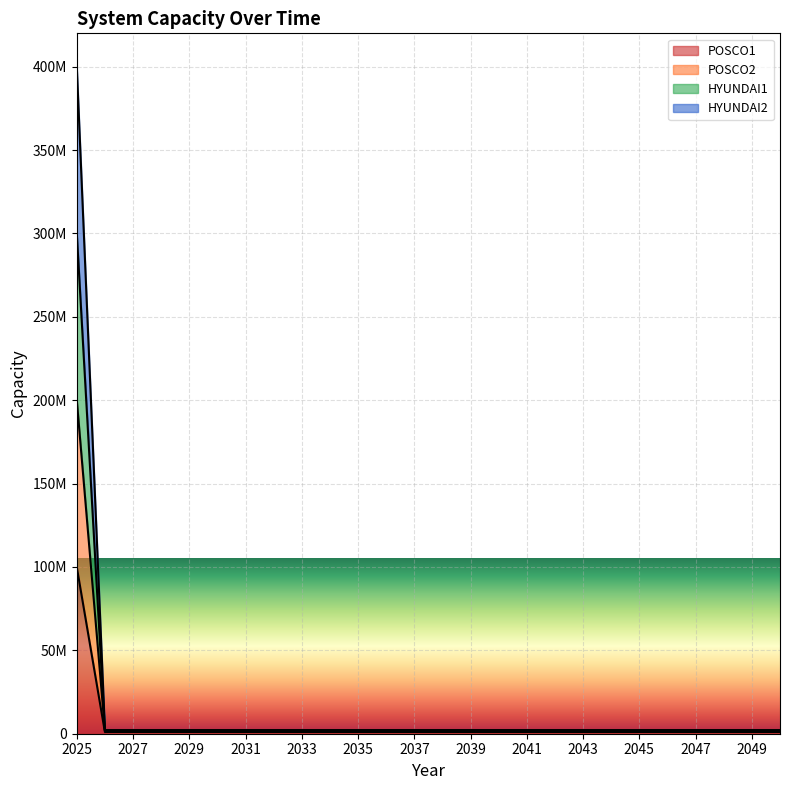

True or false: POSCO2 has more than 0 interior local peaks.

False